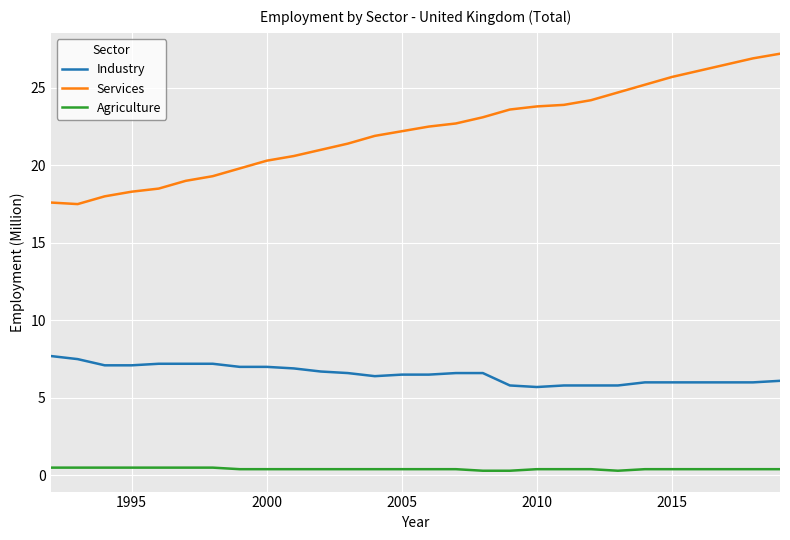

What is the greatest value displayed?

27.2